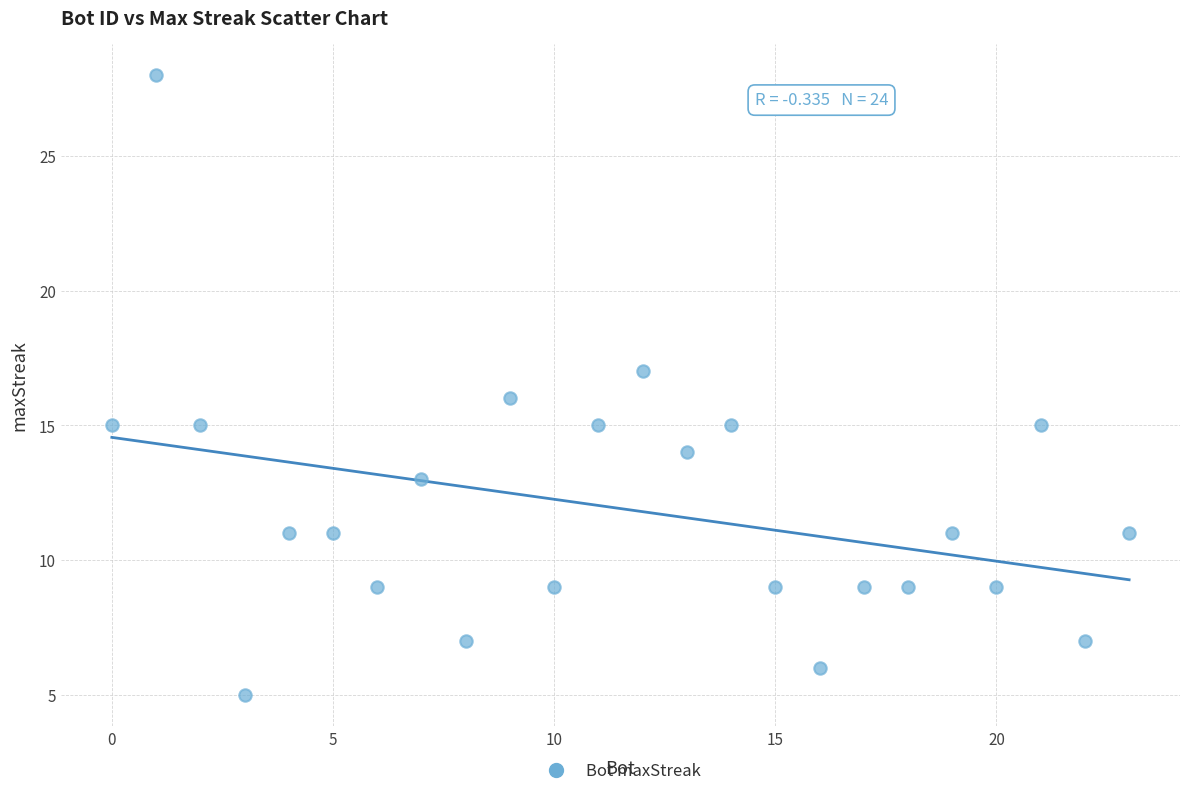

What is the range of Y values (max minus min)?

23